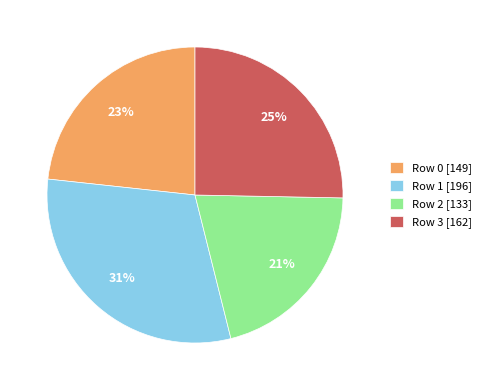

Does Row 0 account for over 50% of the chart?

No